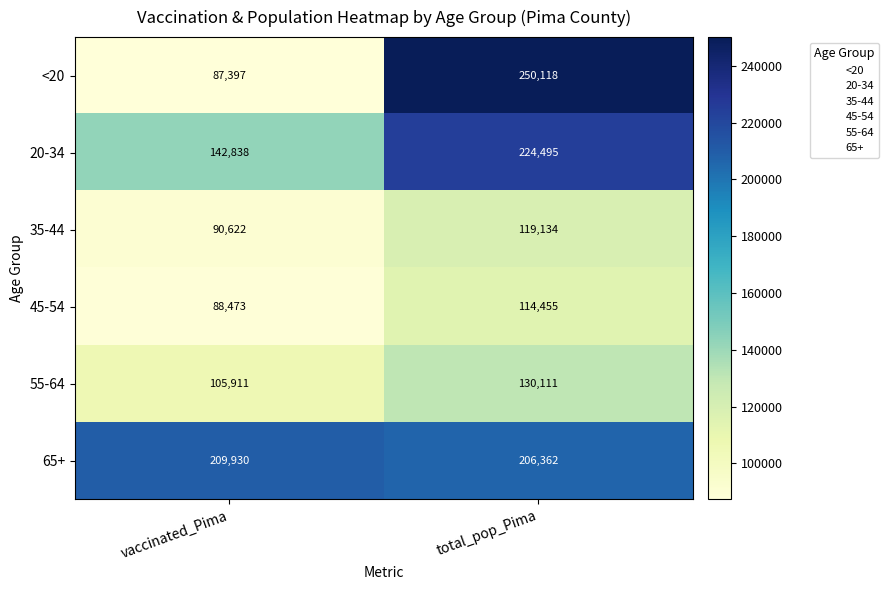

Which category has the lowest value across all series?

vaccinated_Pima